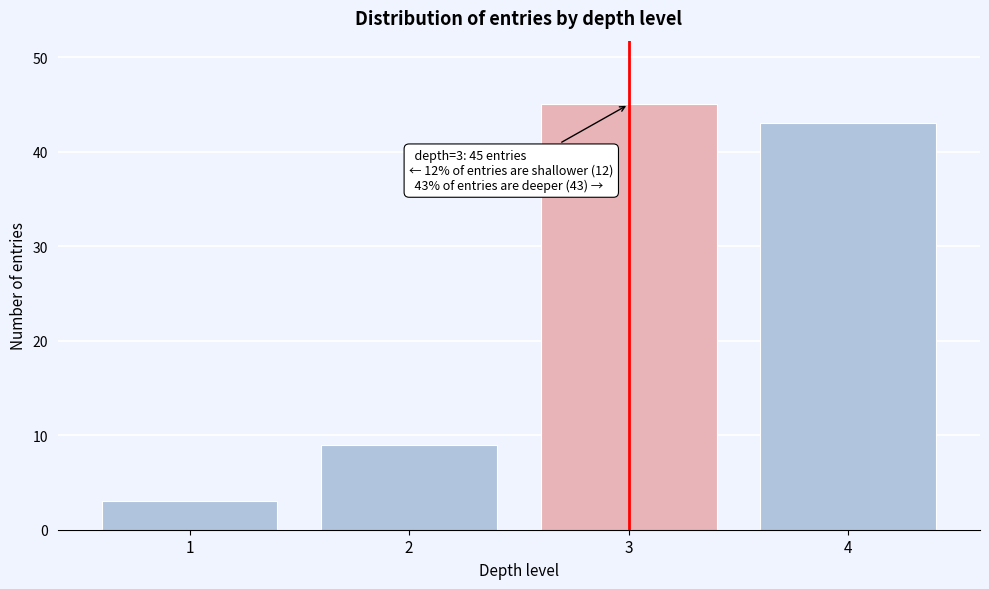

Reading left to right, what are all the values shown in this chart?

1=3	2=9	3=45	4=43